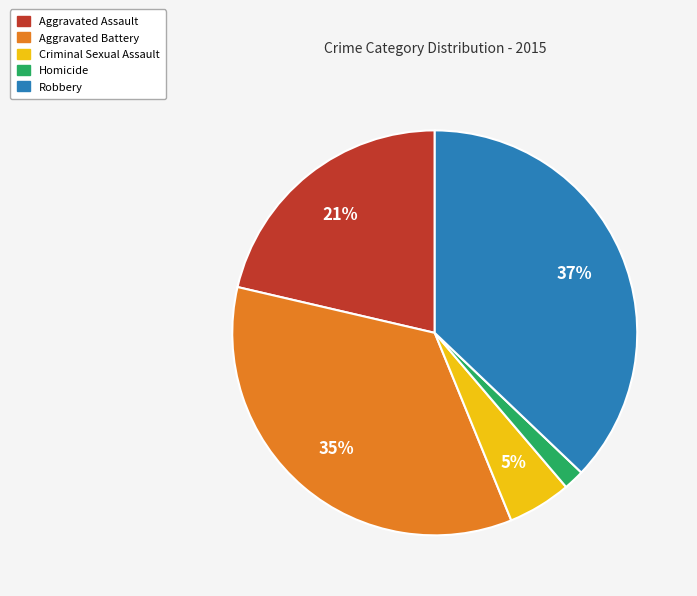

Does Homicide represent more than half of the total?

No